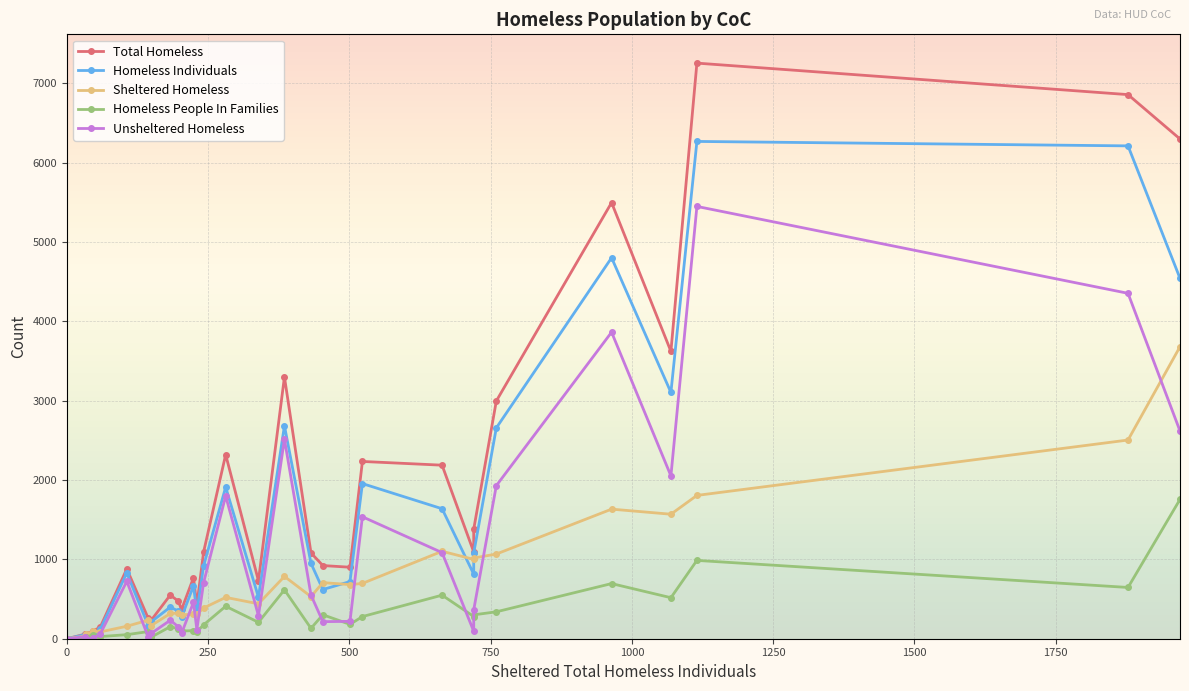

Rank the series by their maximum value, from highest to lowest.

Total Homeless, Homeless Individuals, Unsheltered Homeless, Sheltered Homeless, Homeless People In Families